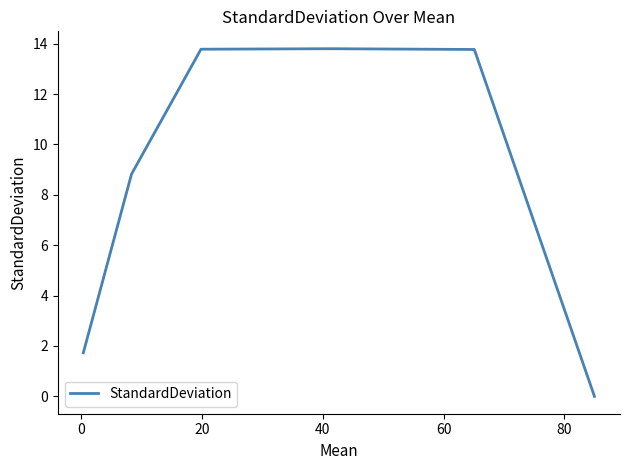

Reading left to right, list all the values displayed in this chart.

1.7	8.8	13.8	13.8	13.8	0.0